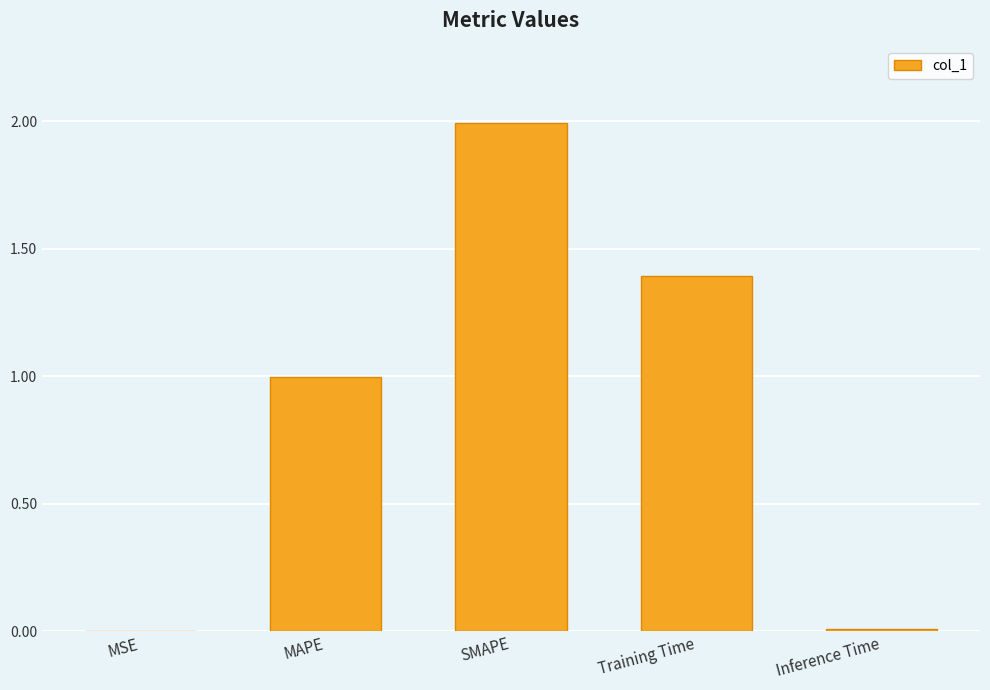

Approximately how many times larger is the value at SMAPE compared to Training Time?

1.4